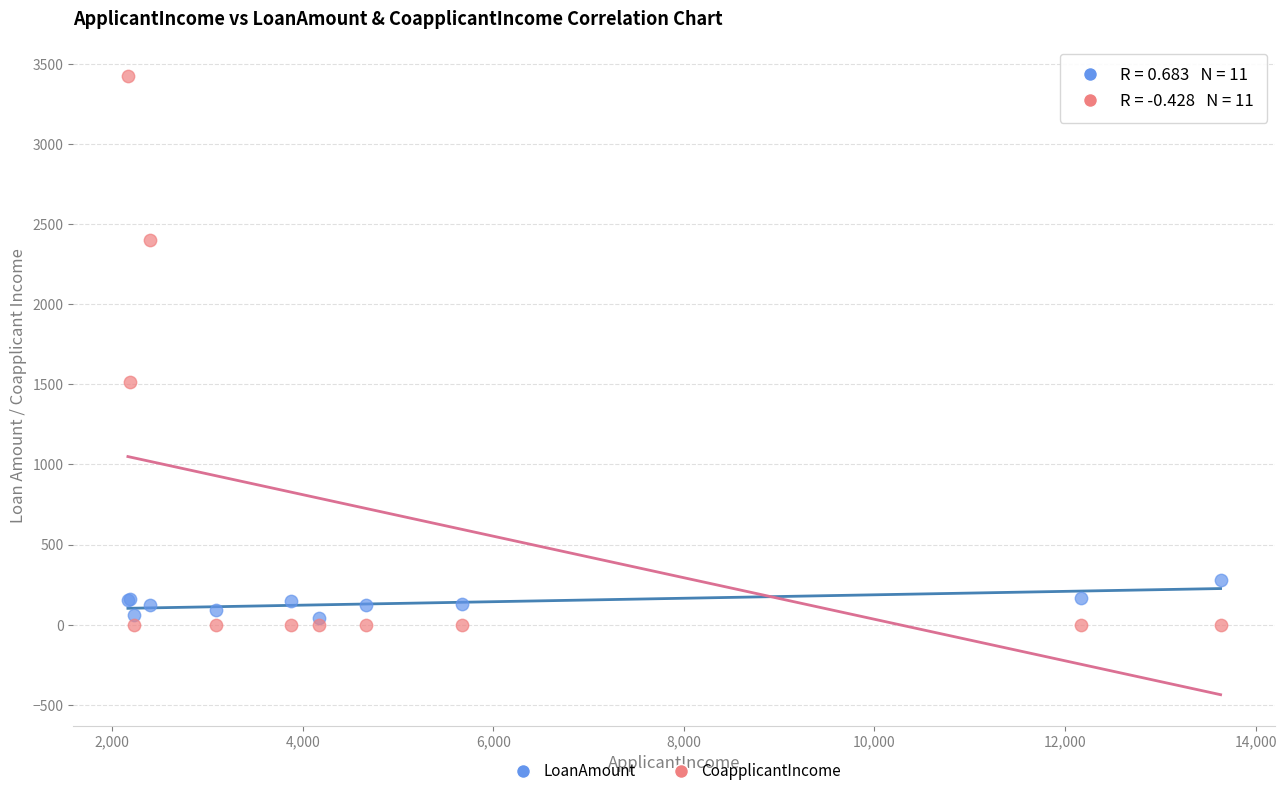

Across all series, what Y value is closest to 1711?

1516